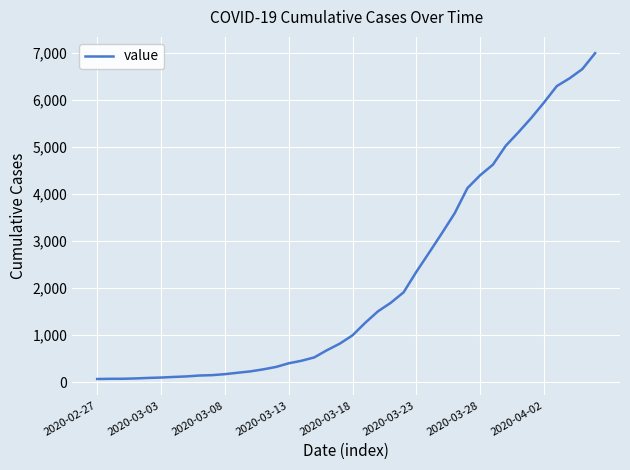

What is the difference between the maximum and minimum values?

6931